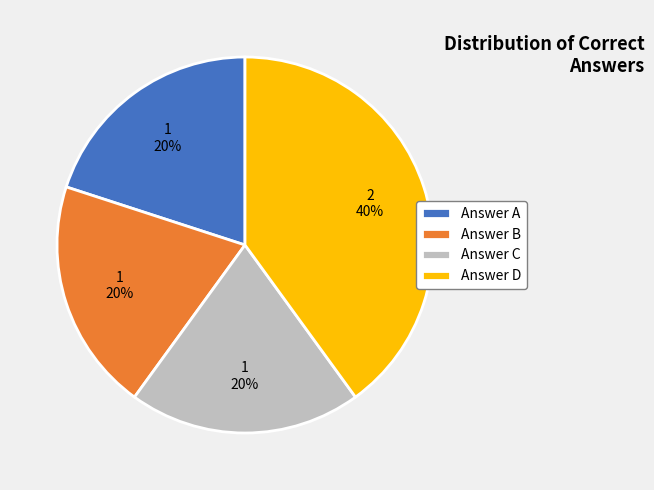

Is the sum of Answer D and Answer B greater than half?

Yes